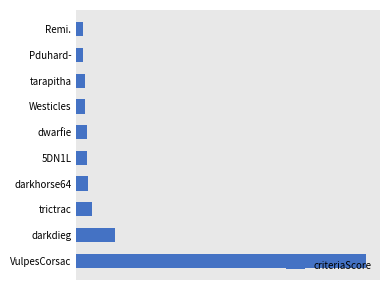

Does the chart contain any negative values?

No